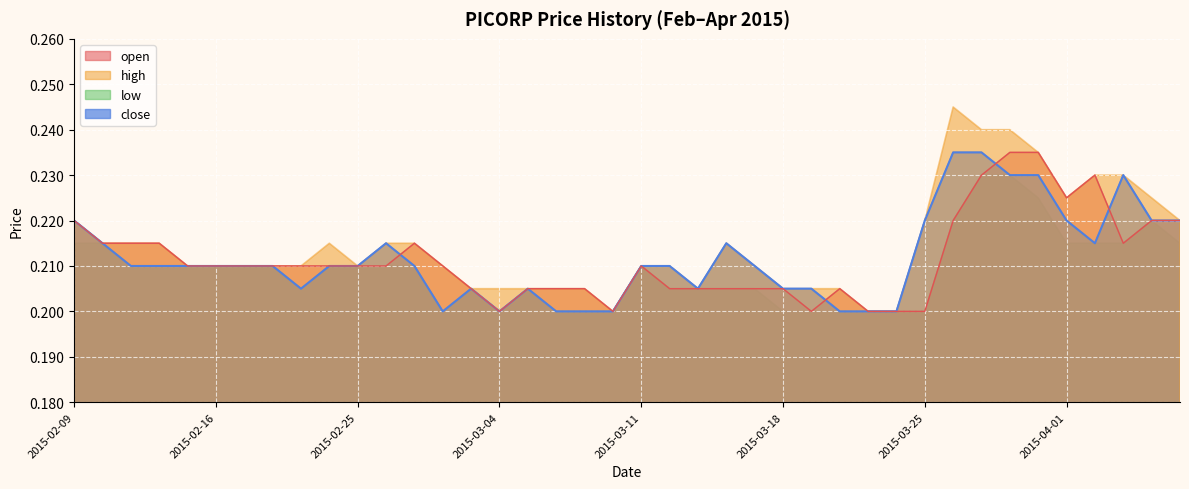

In close, how many points are lower than both neighbors (excluding endpoints)?

5